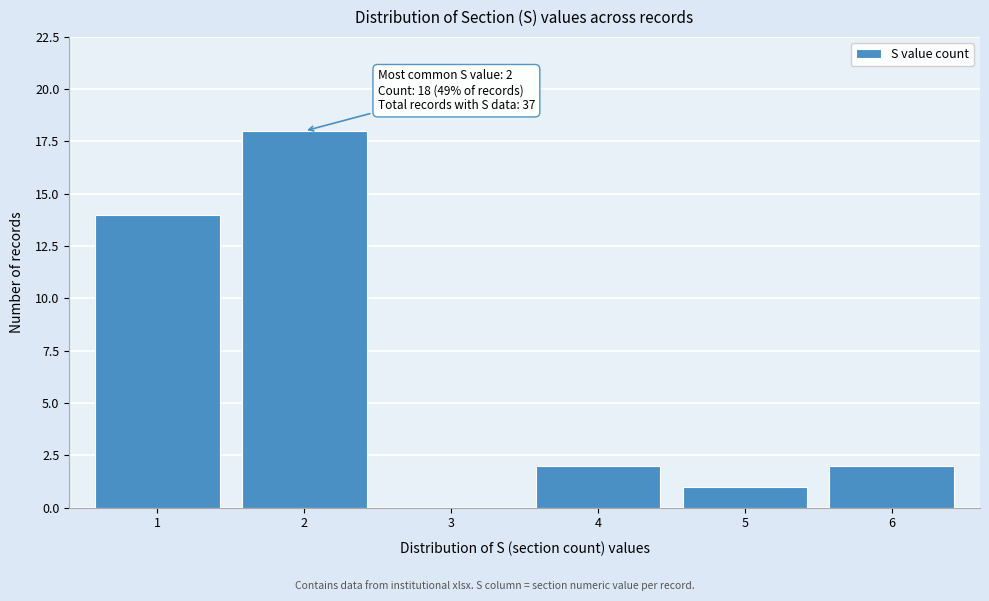

Over which range of the x-axis is the bar tallest?

1.5 to 2.5